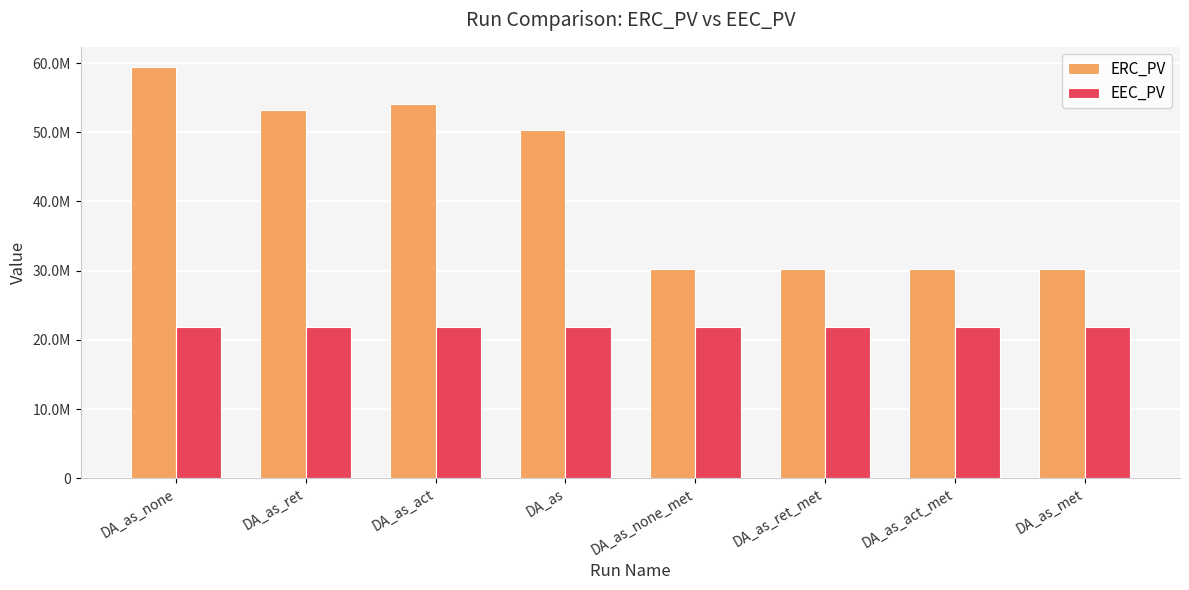

What value does the ERC_PV series have at DA_as_none?

59371862.1